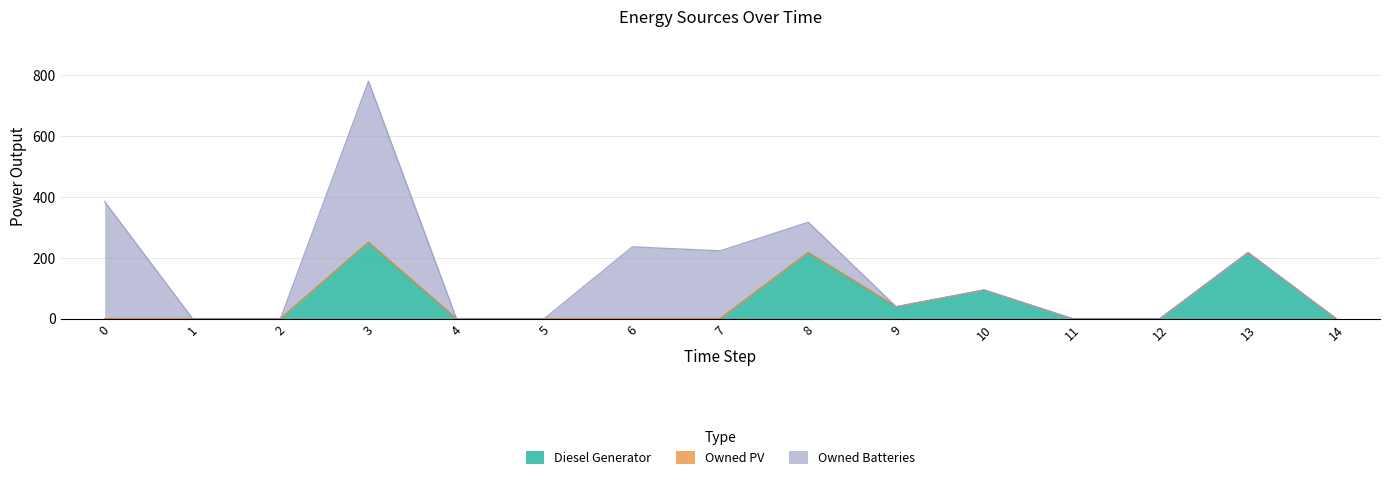

Count the number of categories in the chart.

15